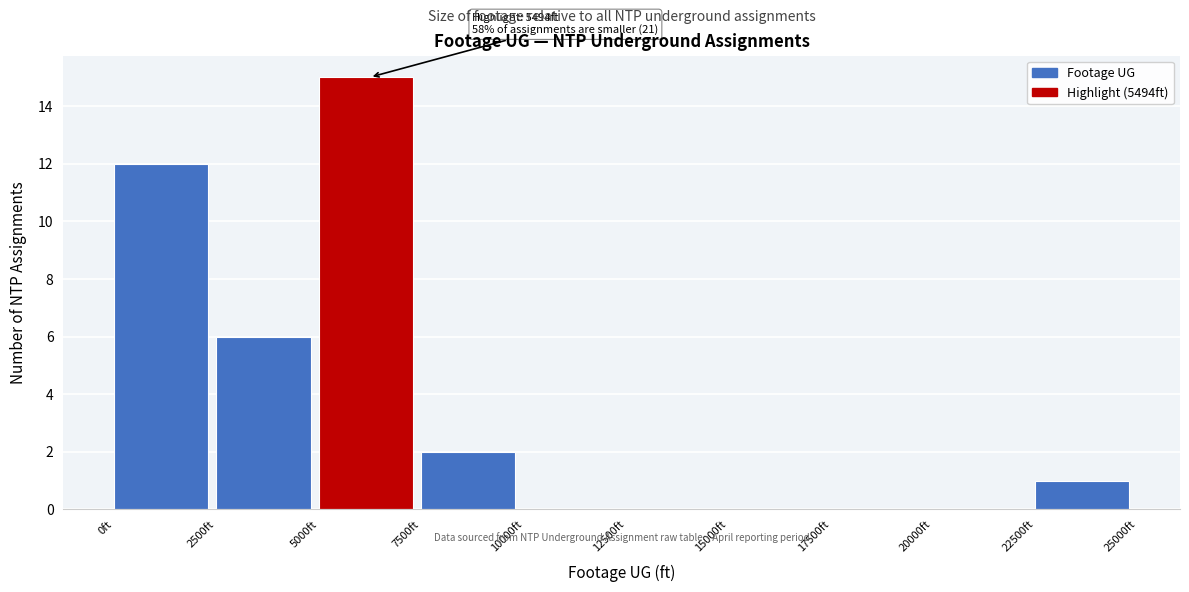

Which range on the x-axis has the tallest bar?

5000 to 7500